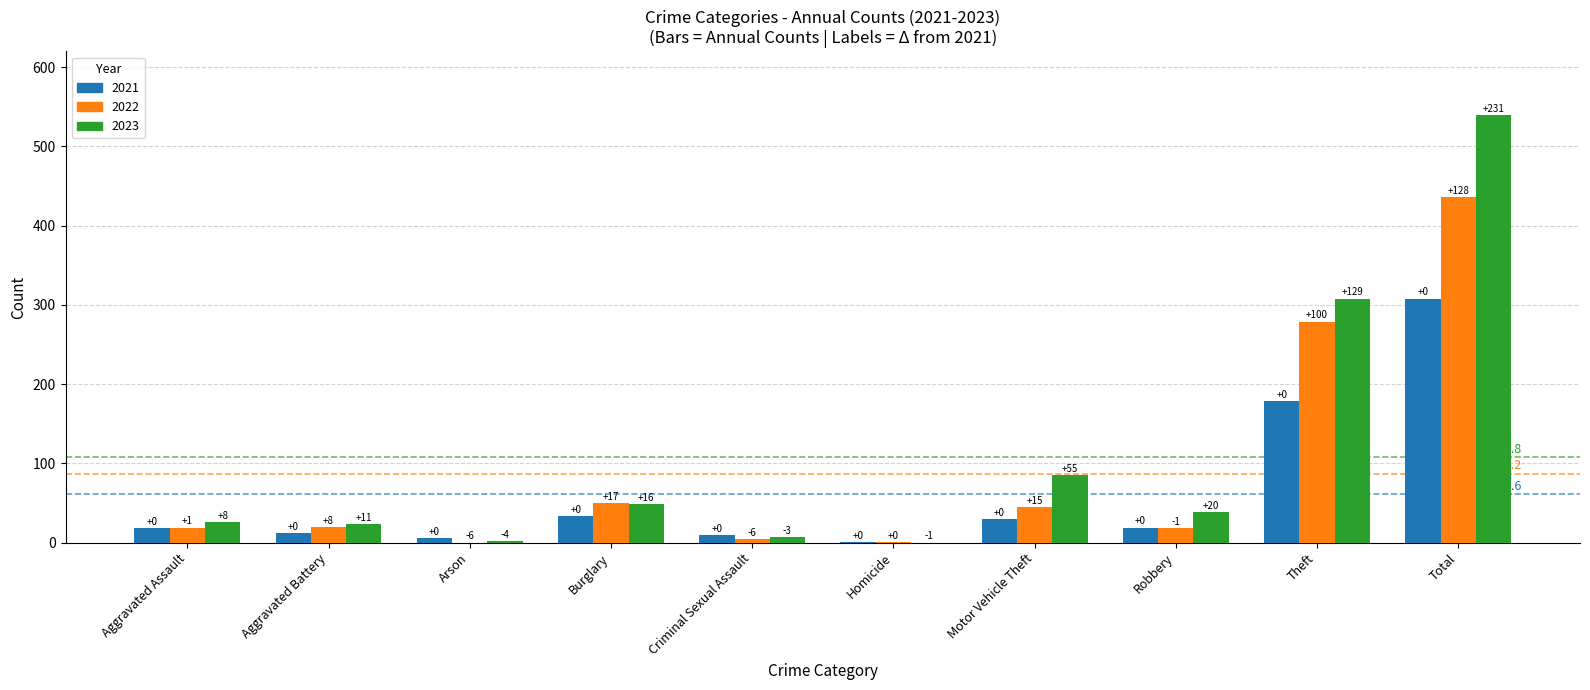

What are all the series names shown in the legend?

2021, 2022, 2023